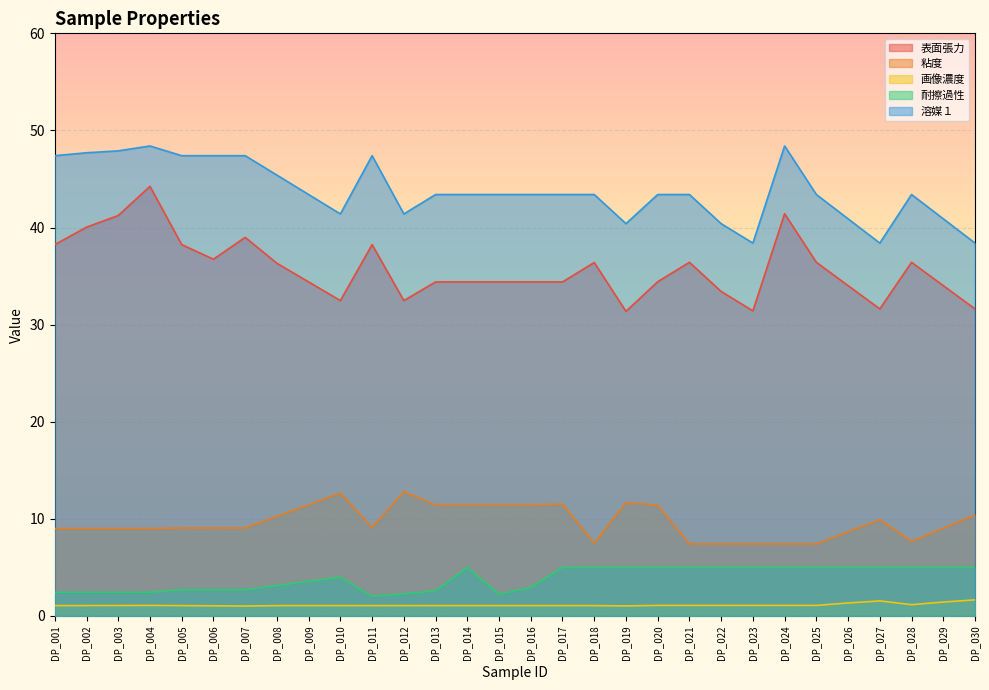

Rank the categories by 耐擦過性 value from lowest to highest.

DP_011, DP_015, DP_012, DP_001, DP_002, DP_003, DP_004, DP_013, DP_005, DP_006, DP_007, DP_016, DP_008, DP_009, DP_010, DP_014, DP_017, DP_018, DP_019, DP_020, DP_021, DP_022, DP_023, DP_024, DP_025, DP_026, DP_027, DP_028, DP_029, DP_030